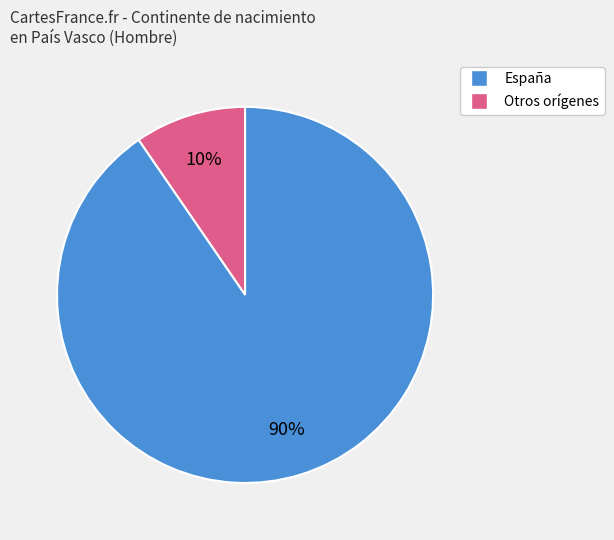

Does any single category account for the majority?

Yes